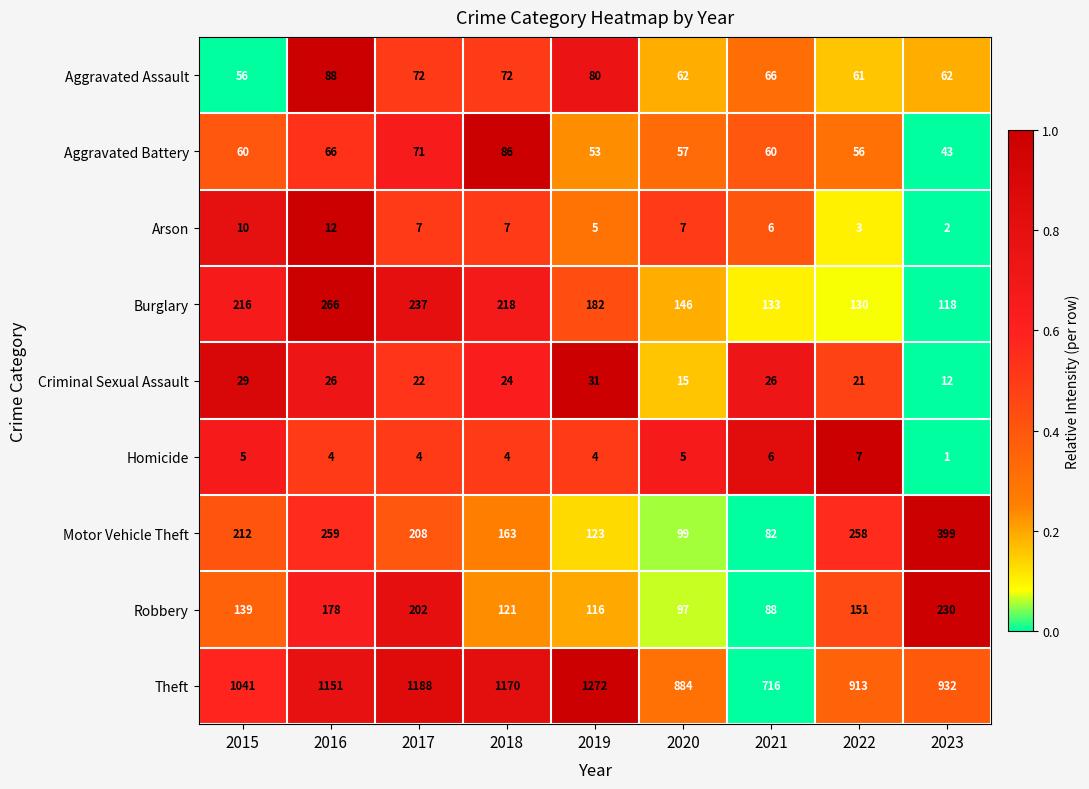

Rank the series at 2017 from lowest to highest value.

Homicide, Arson, Criminal Sexual Assault, Aggravated Battery, Aggravated Assault, Robbery, Motor Vehicle Theft, Burglary, Theft